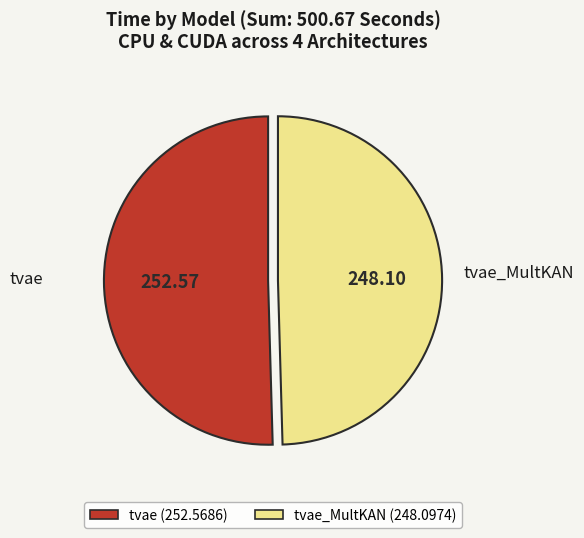

Does any single category account for the majority?

Yes